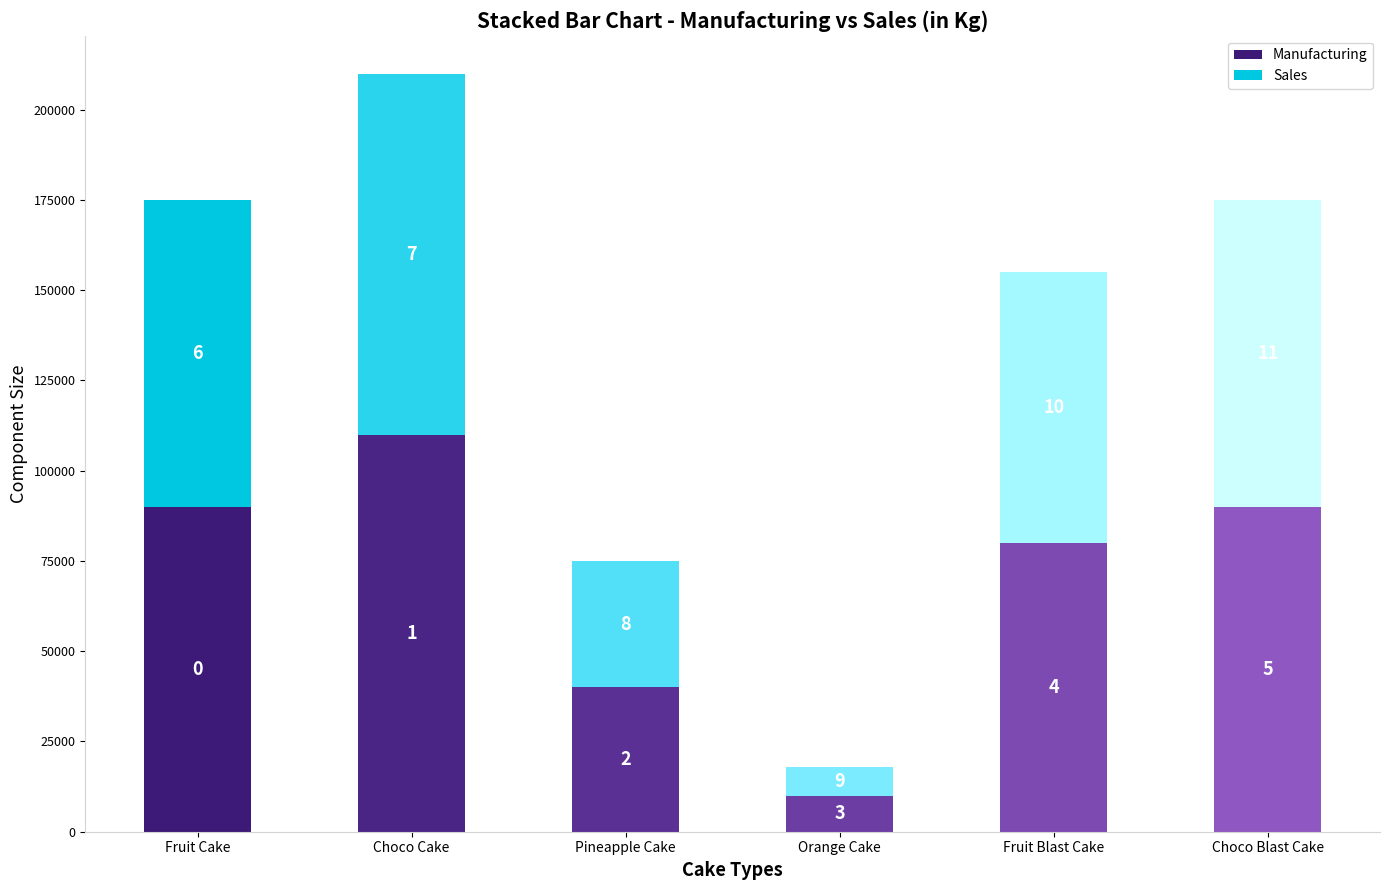

What are all the series names shown in the legend?

Manufacturing, Sales